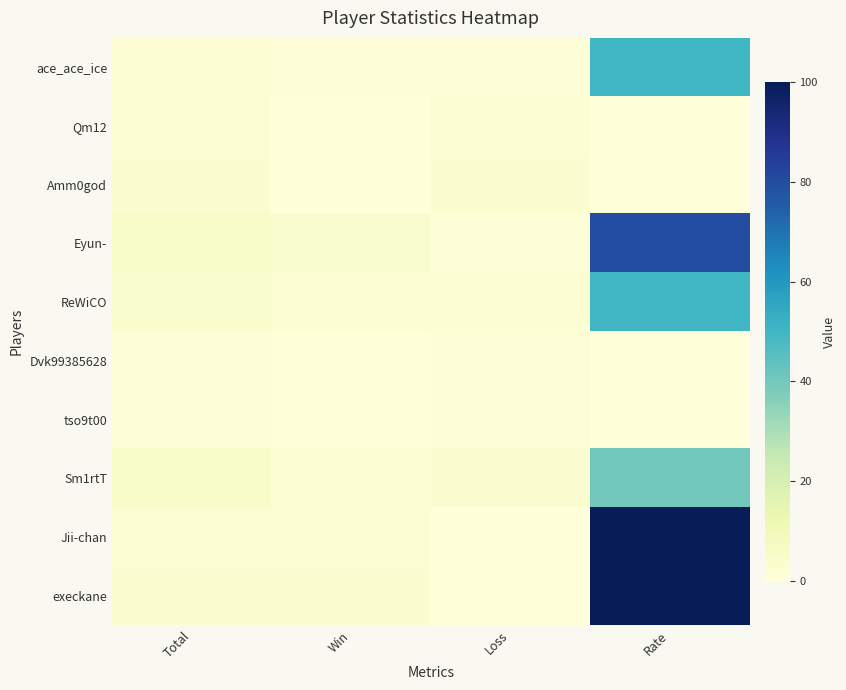

Reading right to left, list all the values displayed in this chart.

ace_ace_ice: Rate=50	Loss=1	Win=1	Total=2
Qm12: Rate=0	Loss=2	Win=0	Total=2
Amm0god: Rate=0	Loss=3	Win=0	Total=3
Eyun-: Rate=80	Loss=1	Win=4	Total=5
ReWiCO: Rate=50	Loss=2	Win=2	Total=4
Dvk99385628: Rate=0	Loss=1	Win=0	Total=1
tso9t00: Rate=0	Loss=1	Win=0	Total=1
Sm1rtT: Rate=40	Loss=3	Win=2	Total=5
Jii-chan: Rate=100	Loss=0	Win=2	Total=2
execkane: Rate=100	Loss=0	Win=3	Total=3